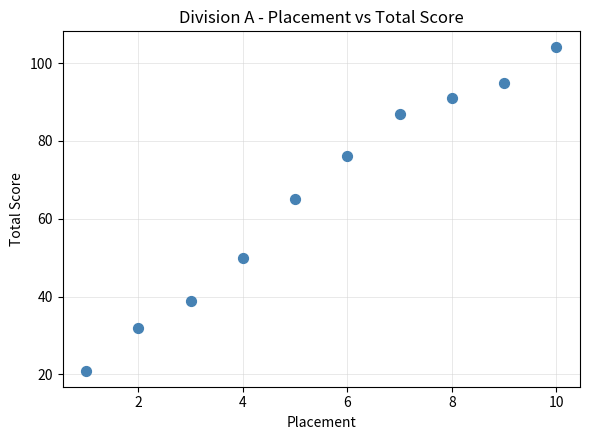

What Y value in the scatter plot is closest to 62?

65